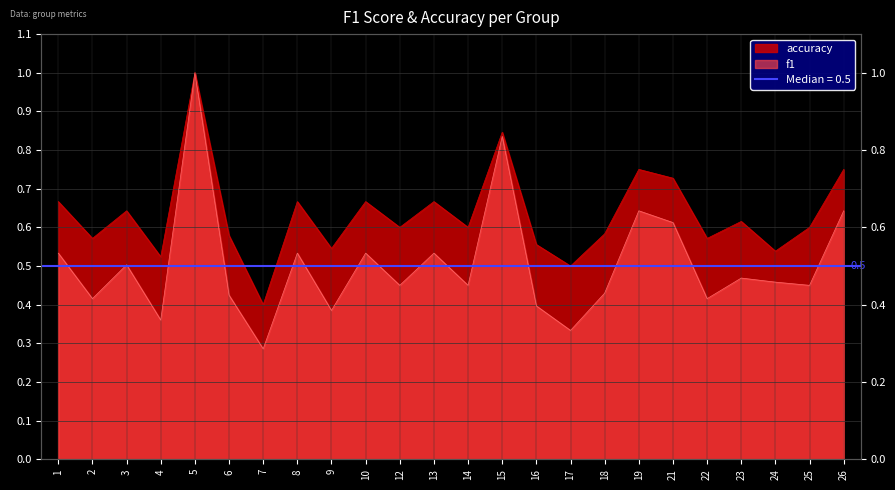

Reading left to right, extract all data points from this chart.

f1: 1=0.5	2=0.4	3=0.5	4=0.4	5=1.0	6=0.4	7=0.3	8=0.5	9=0.4	10=0.5	12=0.5	13=0.5	14=0.5	15=0.8	16=0.4	17=0.3	18=0.4	19=0.6	21=0.6	22=0.4	23=0.5	24=0.5	25=0.5	26=0.6
accuracy: 1=0.7	2=0.6	3=0.6	4=0.5	5=1.0	6=0.6	7=0.4	8=0.7	9=0.5	10=0.7	12=0.6	13=0.7	14=0.6	15=0.8	16=0.6	17=0.5	18=0.6	19=0.8	21=0.7	22=0.6	23=0.6	24=0.5	25=0.6	26=0.8